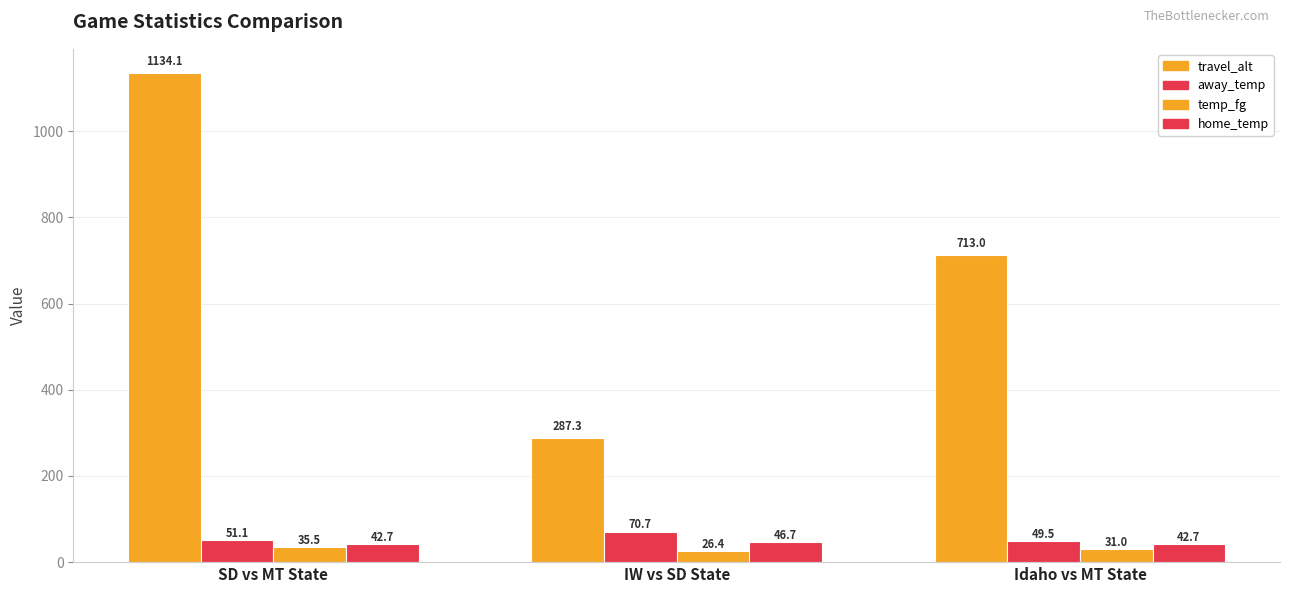

Reading right to left, list all the values displayed in this chart.

travel_alt: Idaho vs MT State=713.0	IW vs SD State=287.3	SD vs MT State=1134.1
away_temp: Idaho vs MT State=49.5	IW vs SD State=70.7	SD vs MT State=51.1
temp_fg: Idaho vs MT State=31.0	IW vs SD State=26.4	SD vs MT State=35.5
home_temp: Idaho vs MT State=42.7	IW vs SD State=46.7	SD vs MT State=42.7